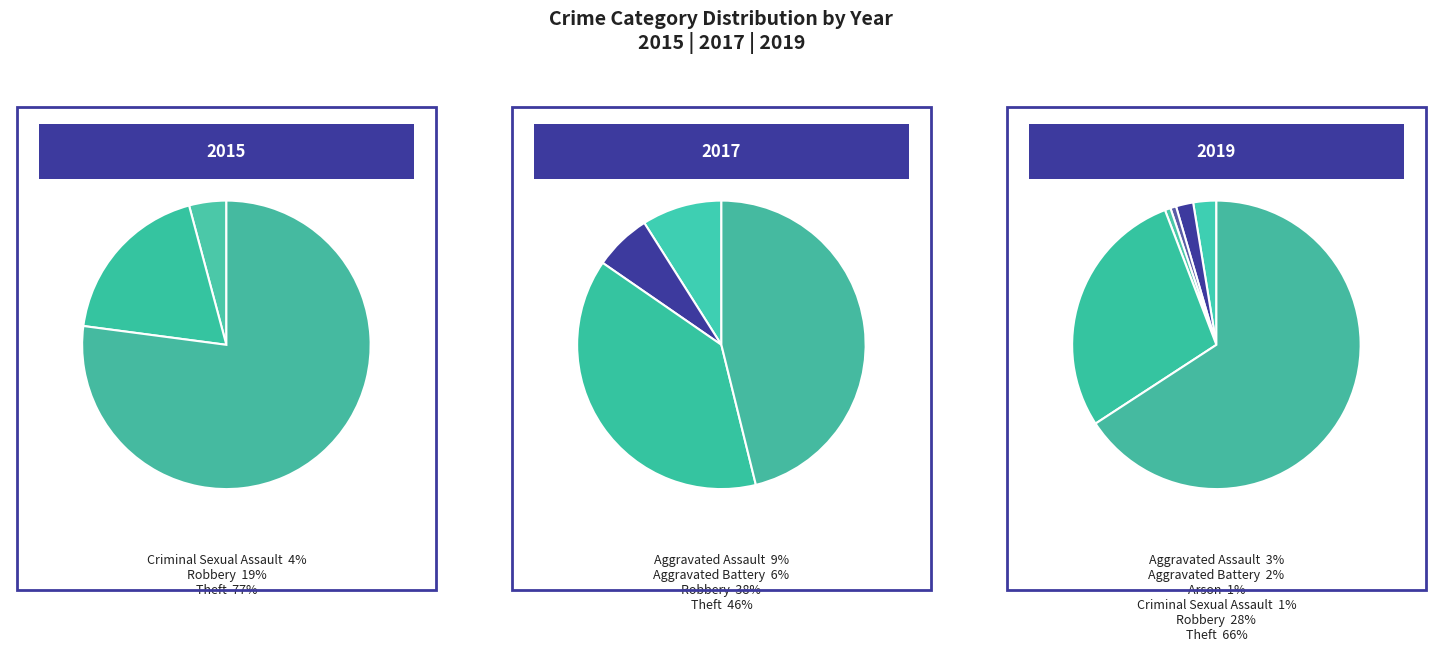

Is there a majority slice in this chart?

Yes